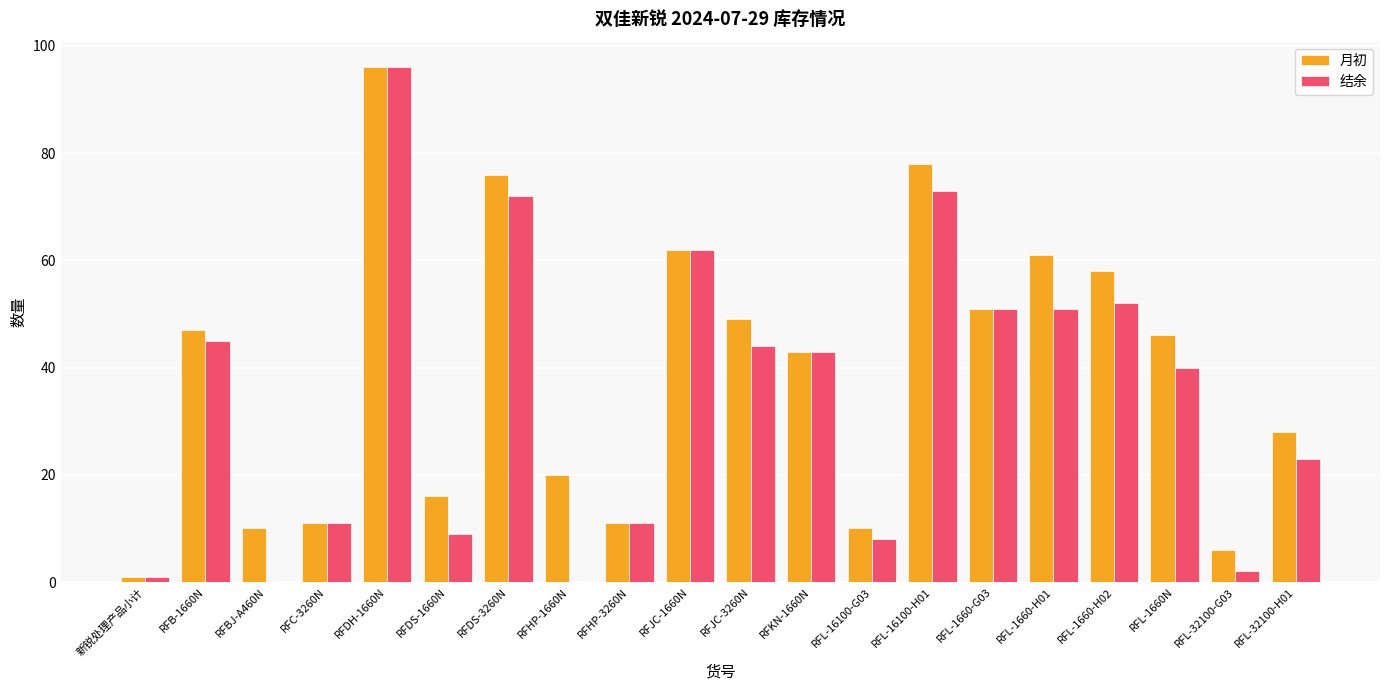

The 结余 series shows 52 at RFL-1660-H02. True or false?

True